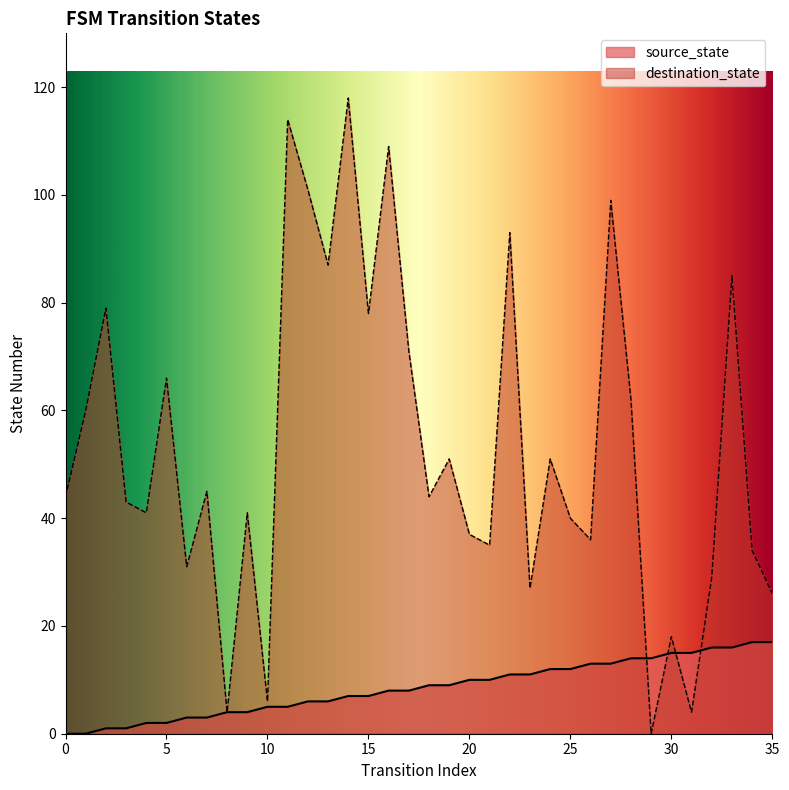

At which category does destination_state reach its first local valley?

4